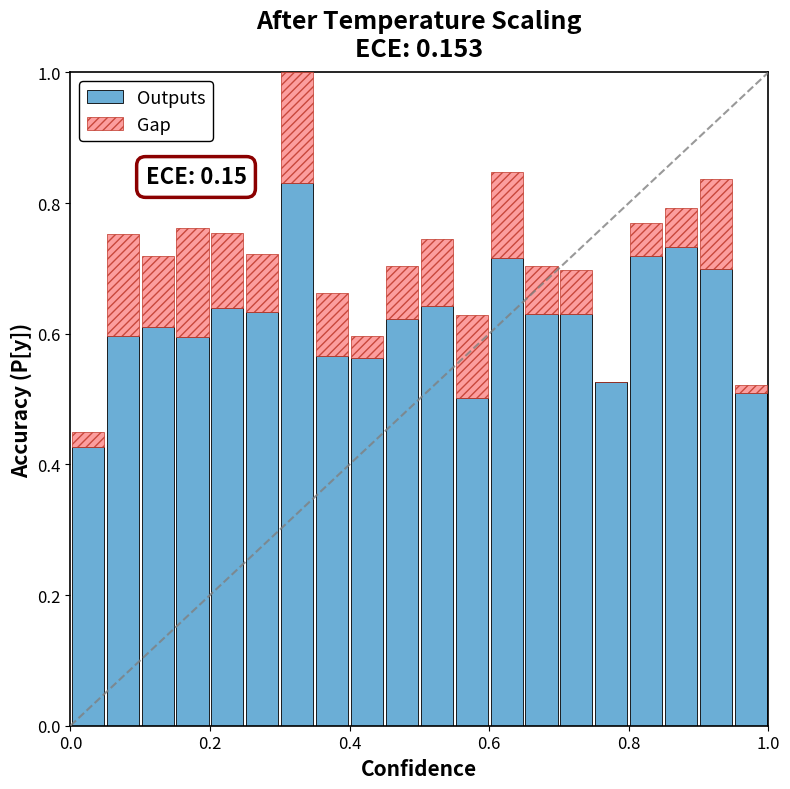

What is the sum of all Outputs values?

12.4